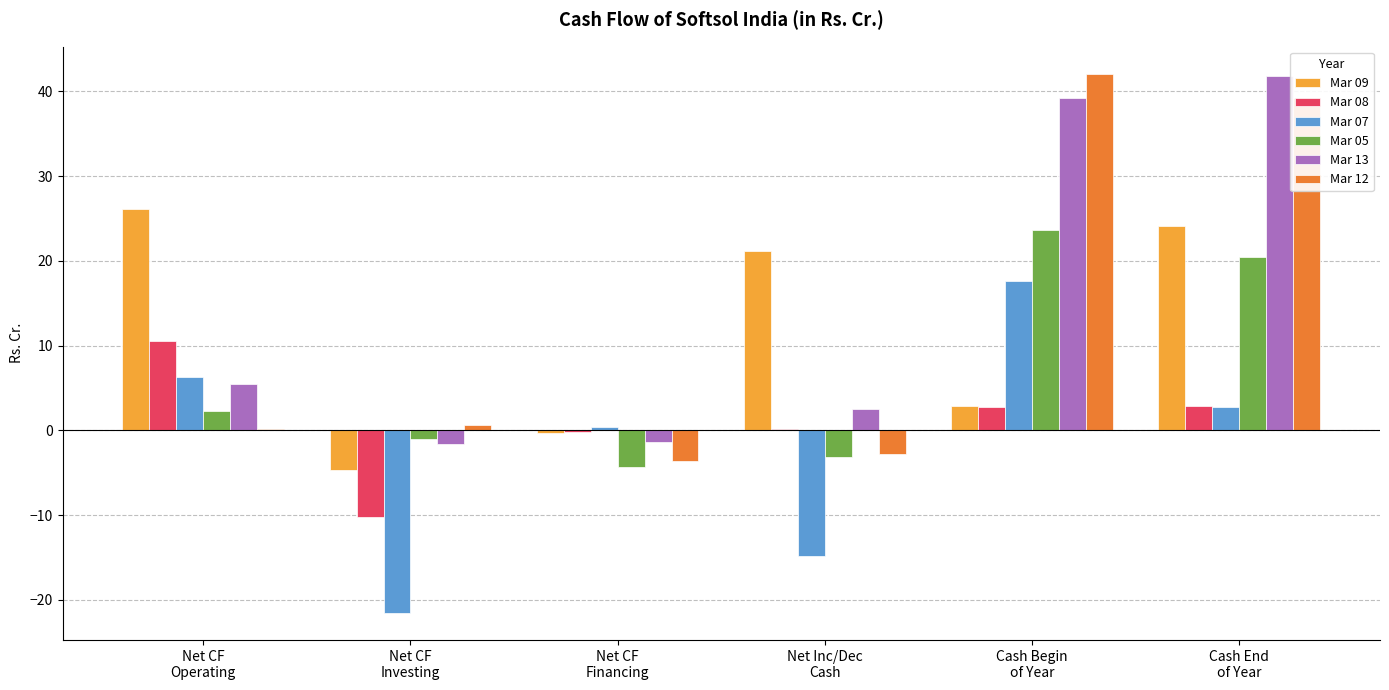

How many groups of bars are there?

6